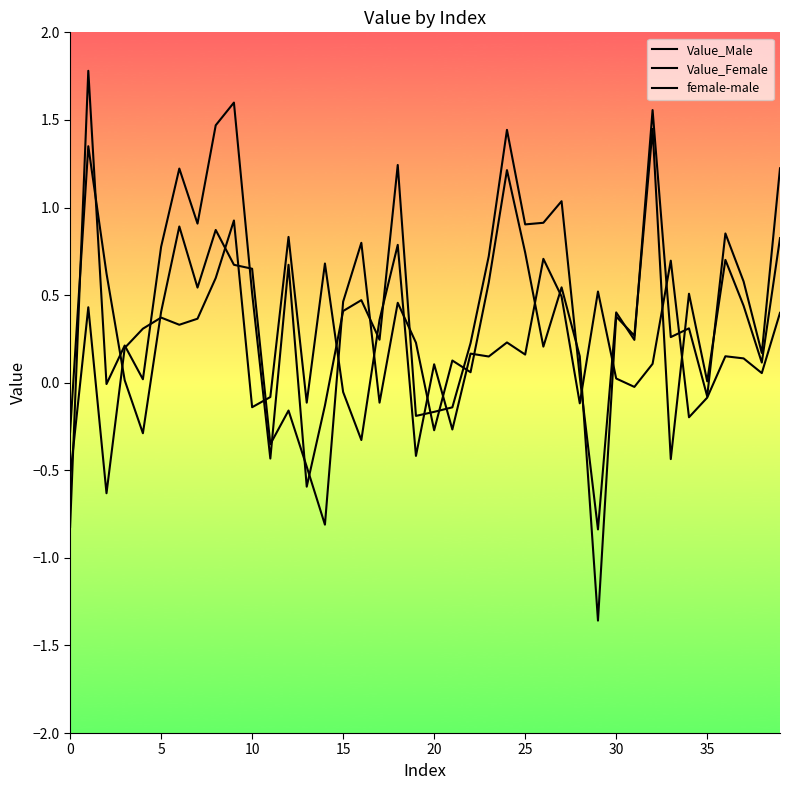

Does the chart have visible grid lines?

No